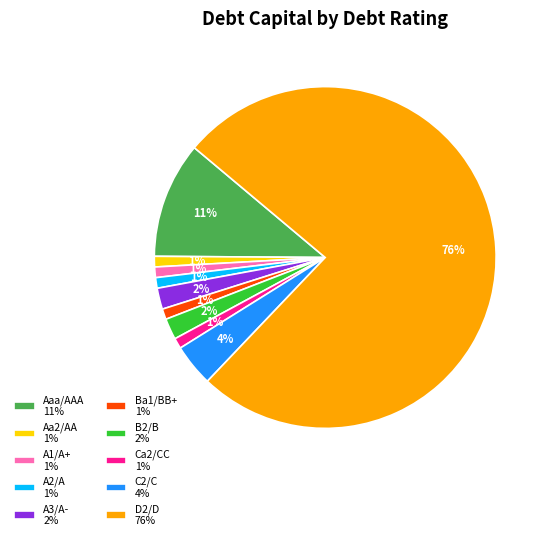

Between D2/D and A2/A, which is larger?

D2/D